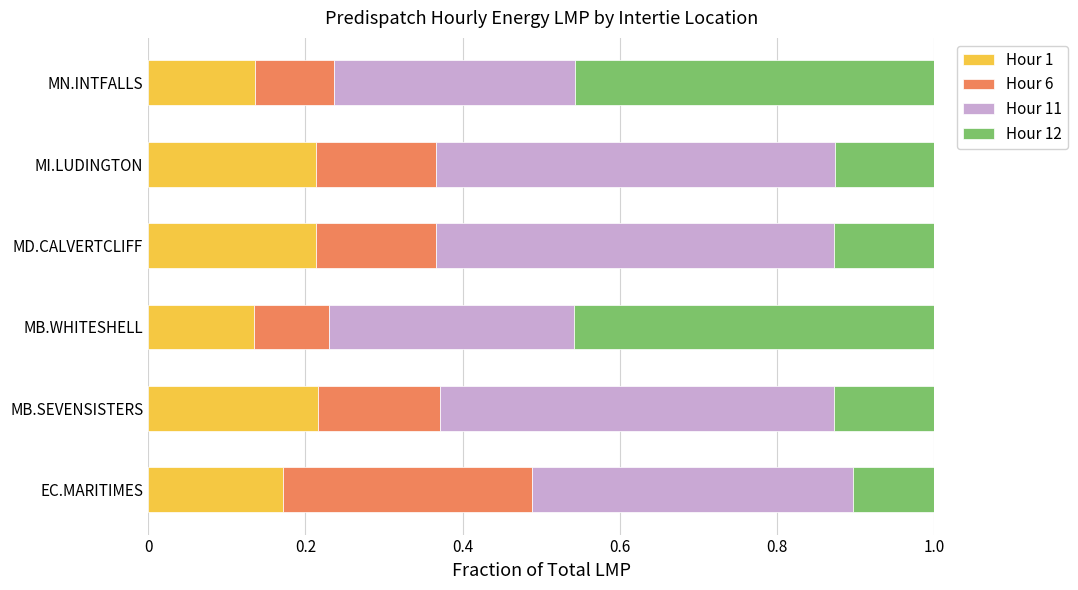

What is the total value across all series at MB.SEVENSISTERS?

1.0